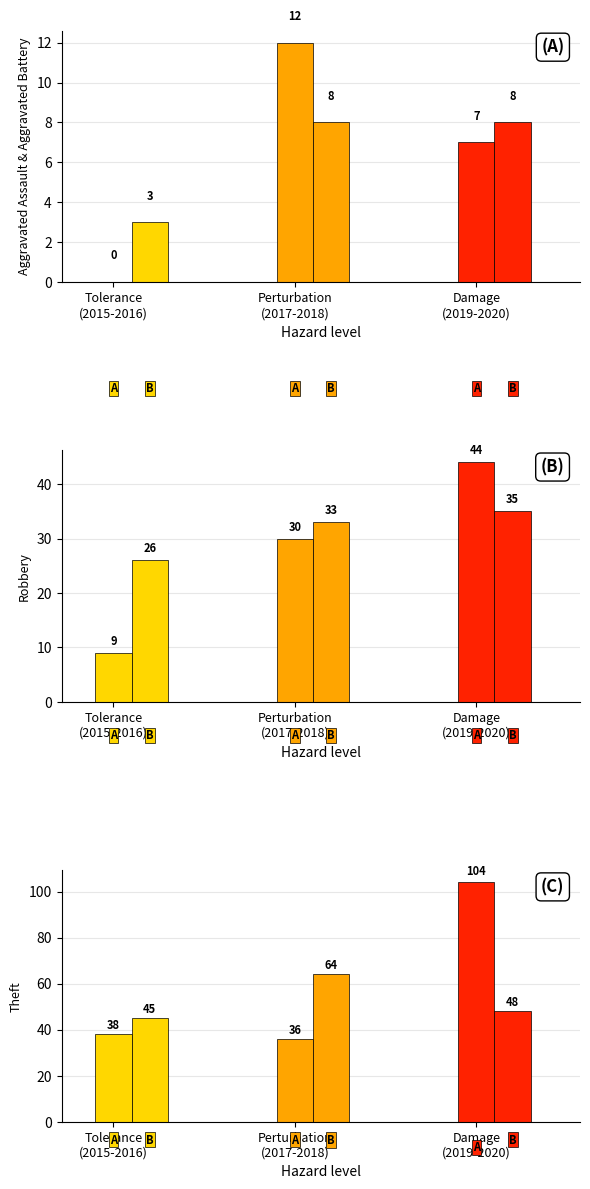

Where is 2016 nearest to the value 37?

Theft